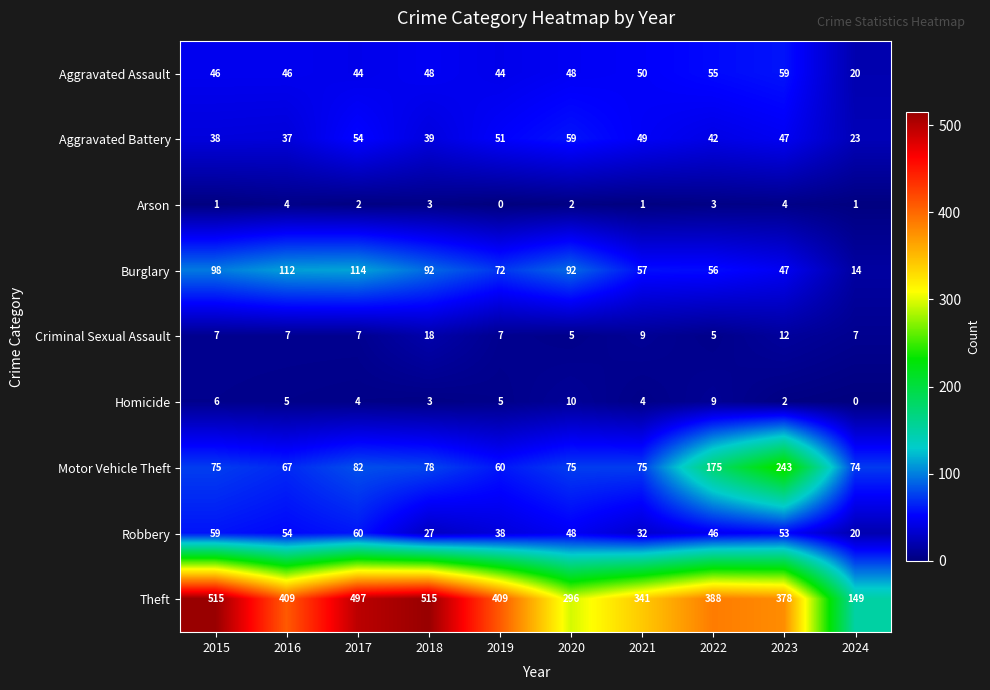

At 2021, list the series in order from largest to smallest.

Theft, Motor Vehicle Theft, Burglary, Aggravated Assault, Aggravated Battery, Robbery, Criminal Sexual Assault, Homicide, Arson